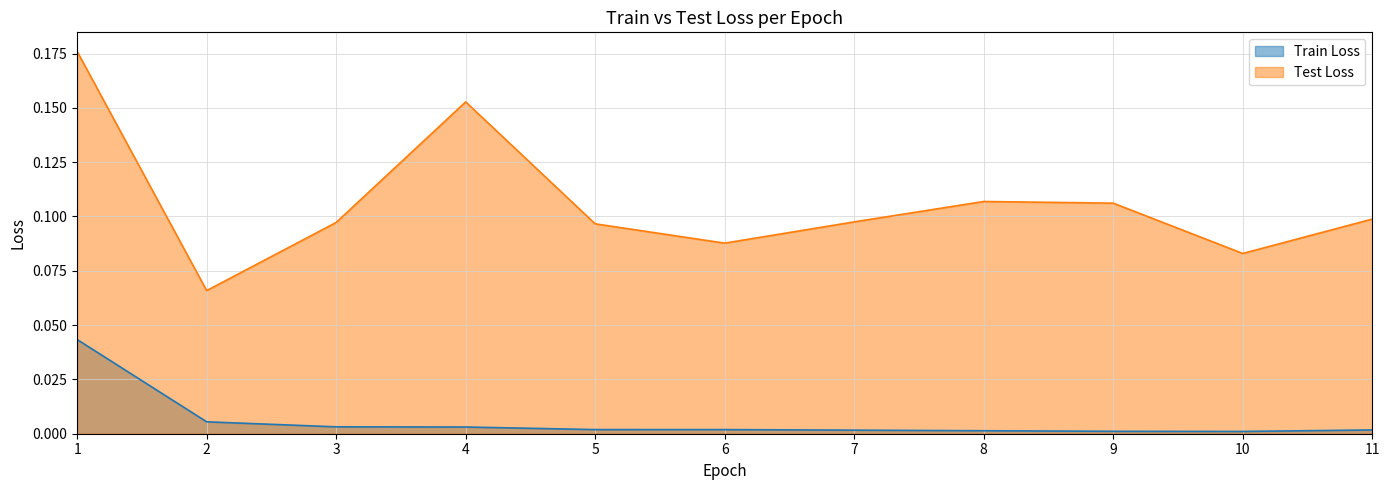

What is the difference between the Test Loss values at 1 and 2?

0.1